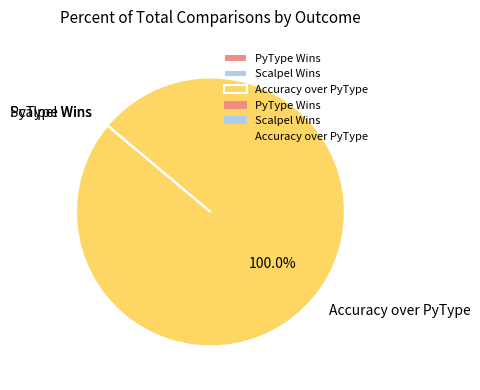

What is the largest slice in the pie chart?

Accuracy over PyType